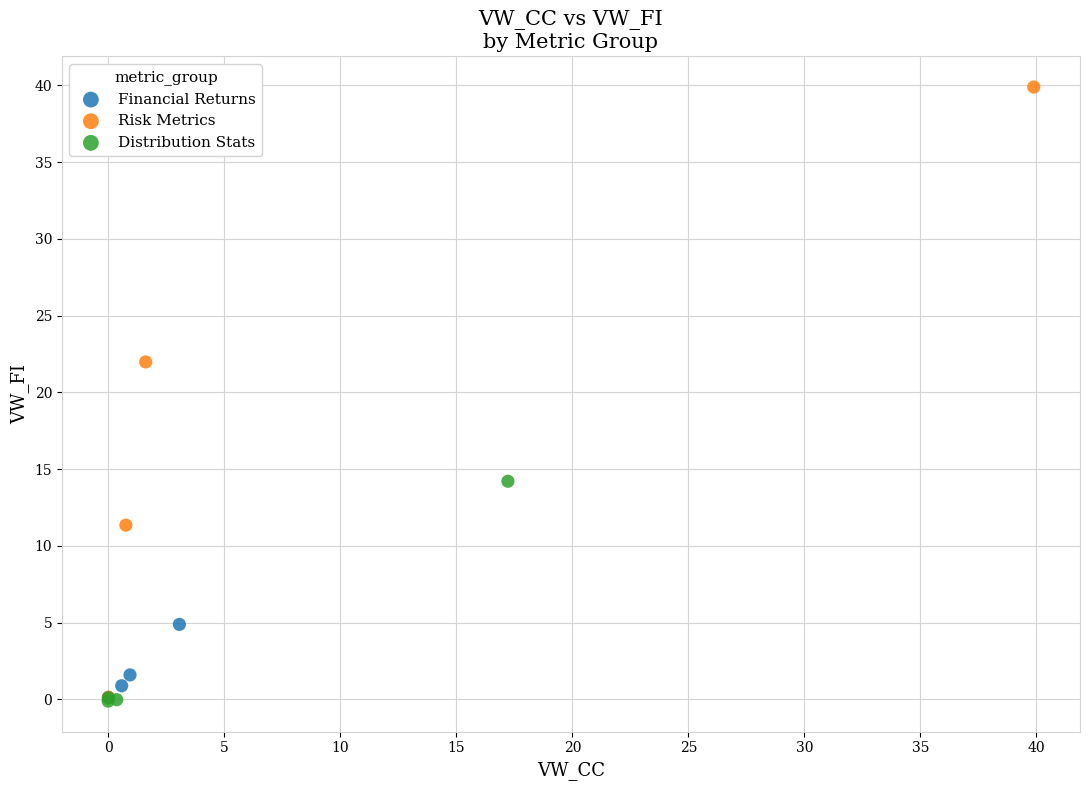

Which series reaches the maximum Y coordinate?

Risk Metrics